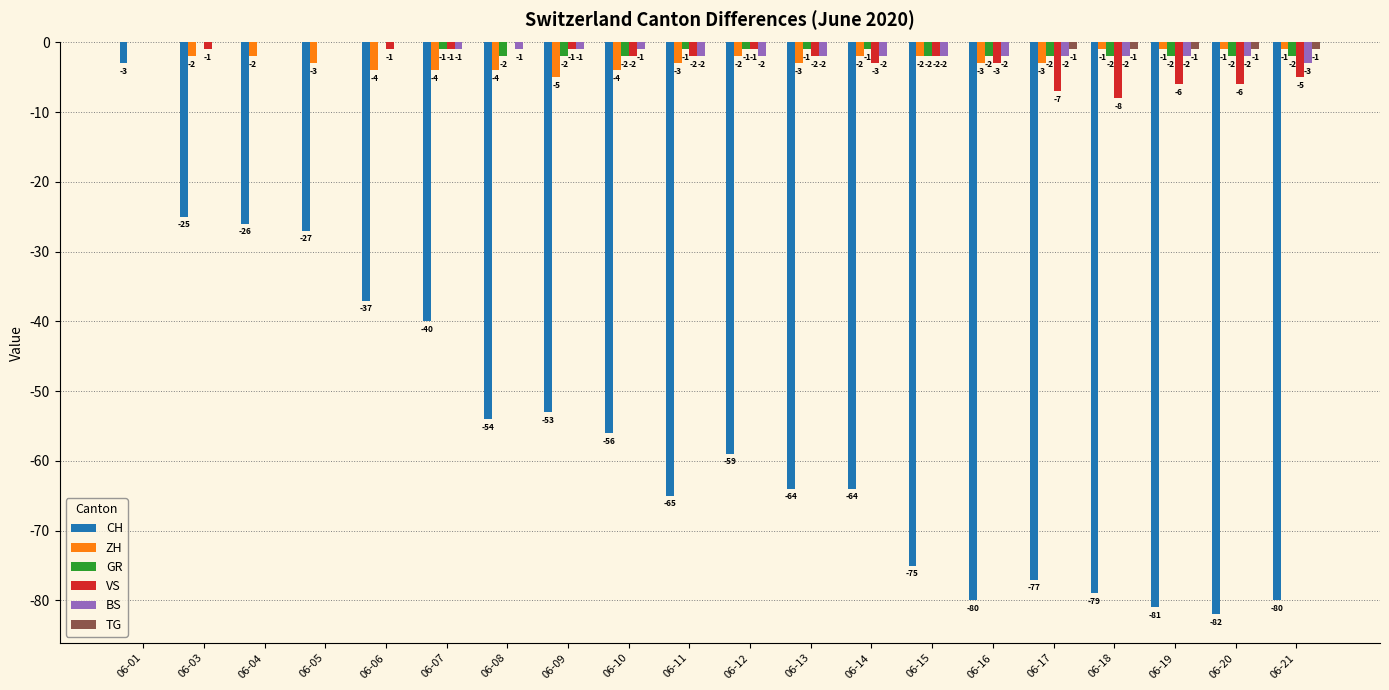

Reading right to left, what are all the values shown in this chart?

CH: 06-21=-80	06-20=-82	06-19=-81	06-18=-79	06-17=-77	06-16=-80	06-15=-75	06-14=-64	06-13=-64	06-12=-59	06-11=-65	06-10=-56	06-09=-53	06-08=-54	06-07=-40	06-06=-37	06-05=-27	06-04=-26	06-03=-25	06-01=-3
ZH: 06-21=-1	06-20=-1	06-19=-1	06-18=-1	06-17=-3	06-16=-3	06-15=-2	06-14=-2	06-13=-3	06-12=-2	06-11=-3	06-10=-4	06-09=-5	06-08=-4	06-07=-4	06-06=-4	06-05=-3	06-04=-2	06-03=-2	06-01=0
GR: 06-21=-2	06-20=-2	06-19=-2	06-18=-2	06-17=-2	06-16=-2	06-15=-2	06-14=-1	06-13=-1	06-12=-1	06-11=-1	06-10=-2	06-09=-2	06-08=-2	06-07=-1	06-06=0	06-05=0	06-04=0	06-03=0	06-01=0
VS: 06-21=-5	06-20=-6	06-19=-6	06-18=-8	06-17=-7	06-16=-3	06-15=-2	06-14=-3	06-13=-2	06-12=-1	06-11=-2	06-10=-2	06-09=-1	06-08=0	06-07=-1	06-06=-1	06-05=0	06-04=0	06-03=-1	06-01=0
BS: 06-21=-3	06-20=-2	06-19=-2	06-18=-2	06-17=-2	06-16=-2	06-15=-2	06-14=-2	06-13=-2	06-12=-2	06-11=-2	06-10=-1	06-09=-1	06-08=-1	06-07=-1	06-06=0	06-05=0	06-04=0	06-03=0	06-01=0
TG: 06-21=-1	06-20=-1	06-19=-1	06-18=-1	06-17=-1	06-16=0	06-15=0	06-14=0	06-13=0	06-12=0	06-11=0	06-10=0	06-09=0	06-08=0	06-07=0	06-06=0	06-05=0	06-04=0	06-03=0	06-01=0